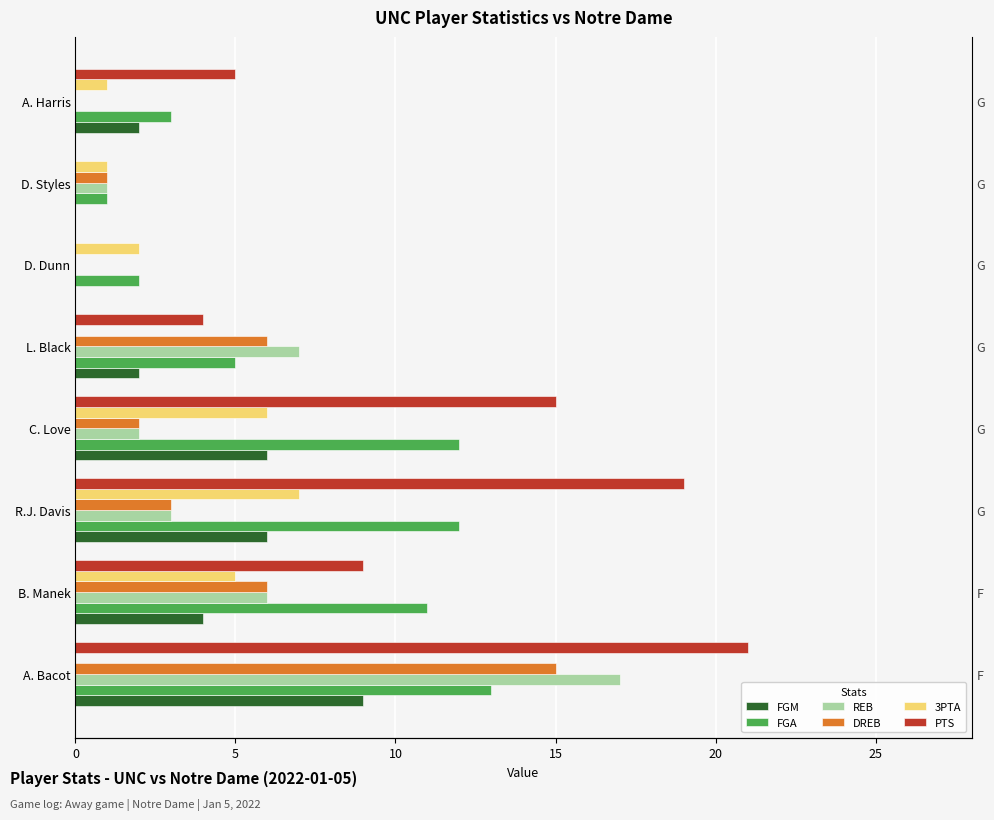

What position from the left is A. Bacot?

1